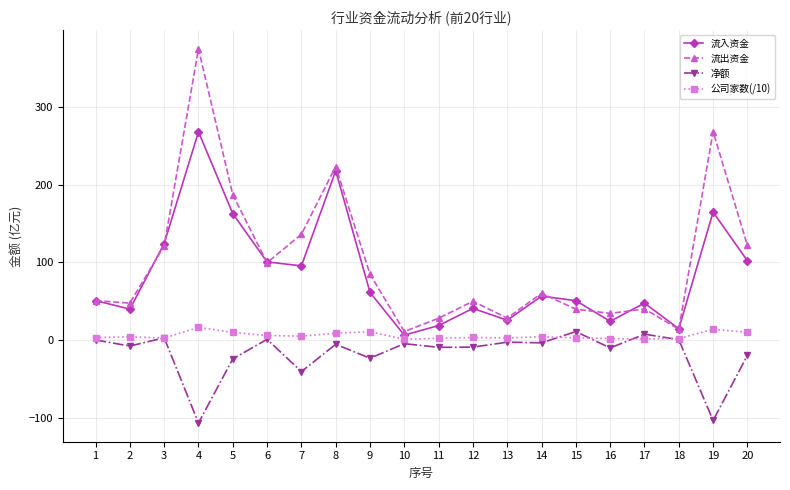

Rank the series at 19 from highest to lowest value.

流出资金, 流入资金, 公司家数(/10), 净额